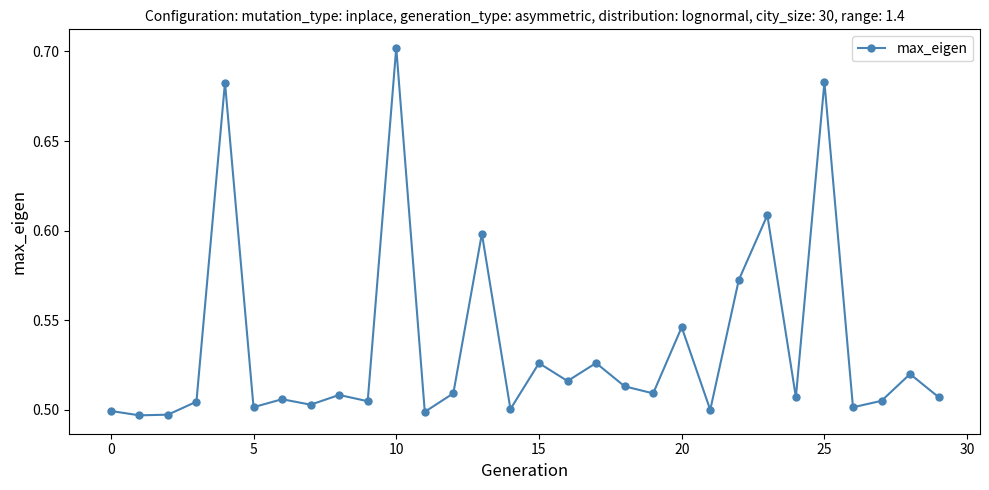

What is the sum of all values?

16.1